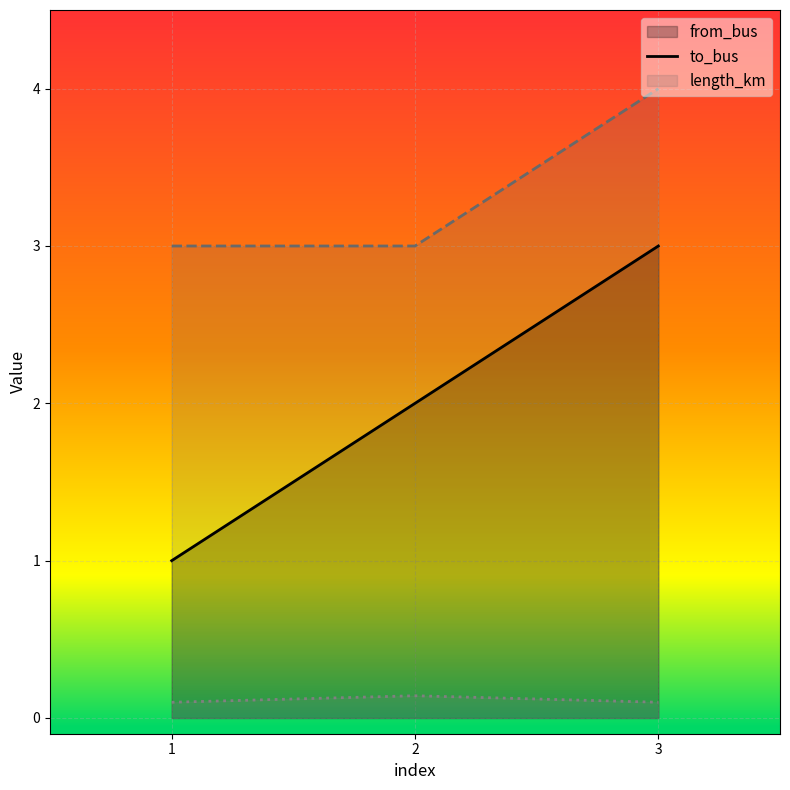

What is the total value across all series at 1?

4.1